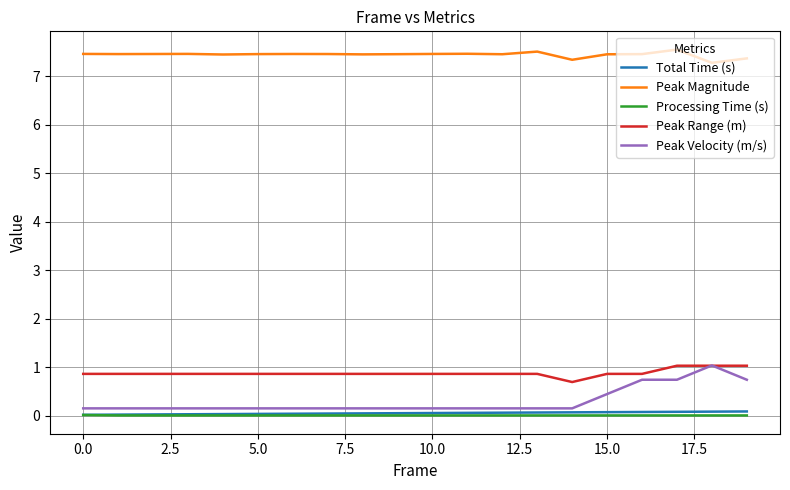

True or false: Peak Magnitude and Total Time (s) cross at least once.

False